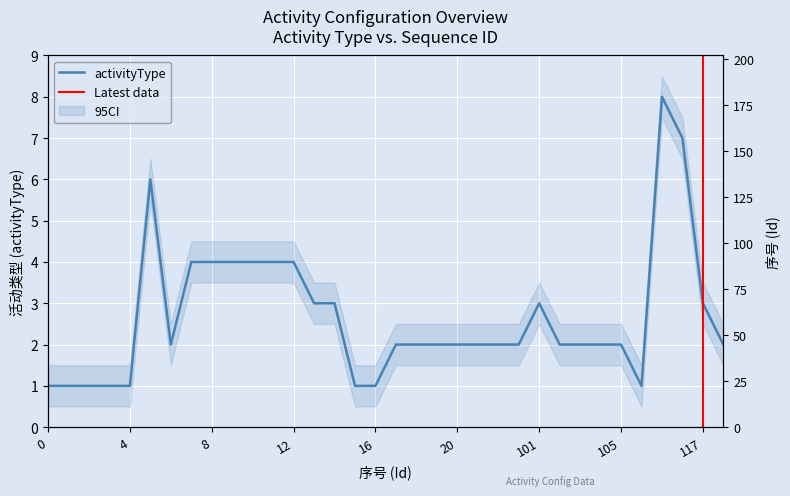

How many points are higher than both their immediate neighbors (excluding endpoints)?

3